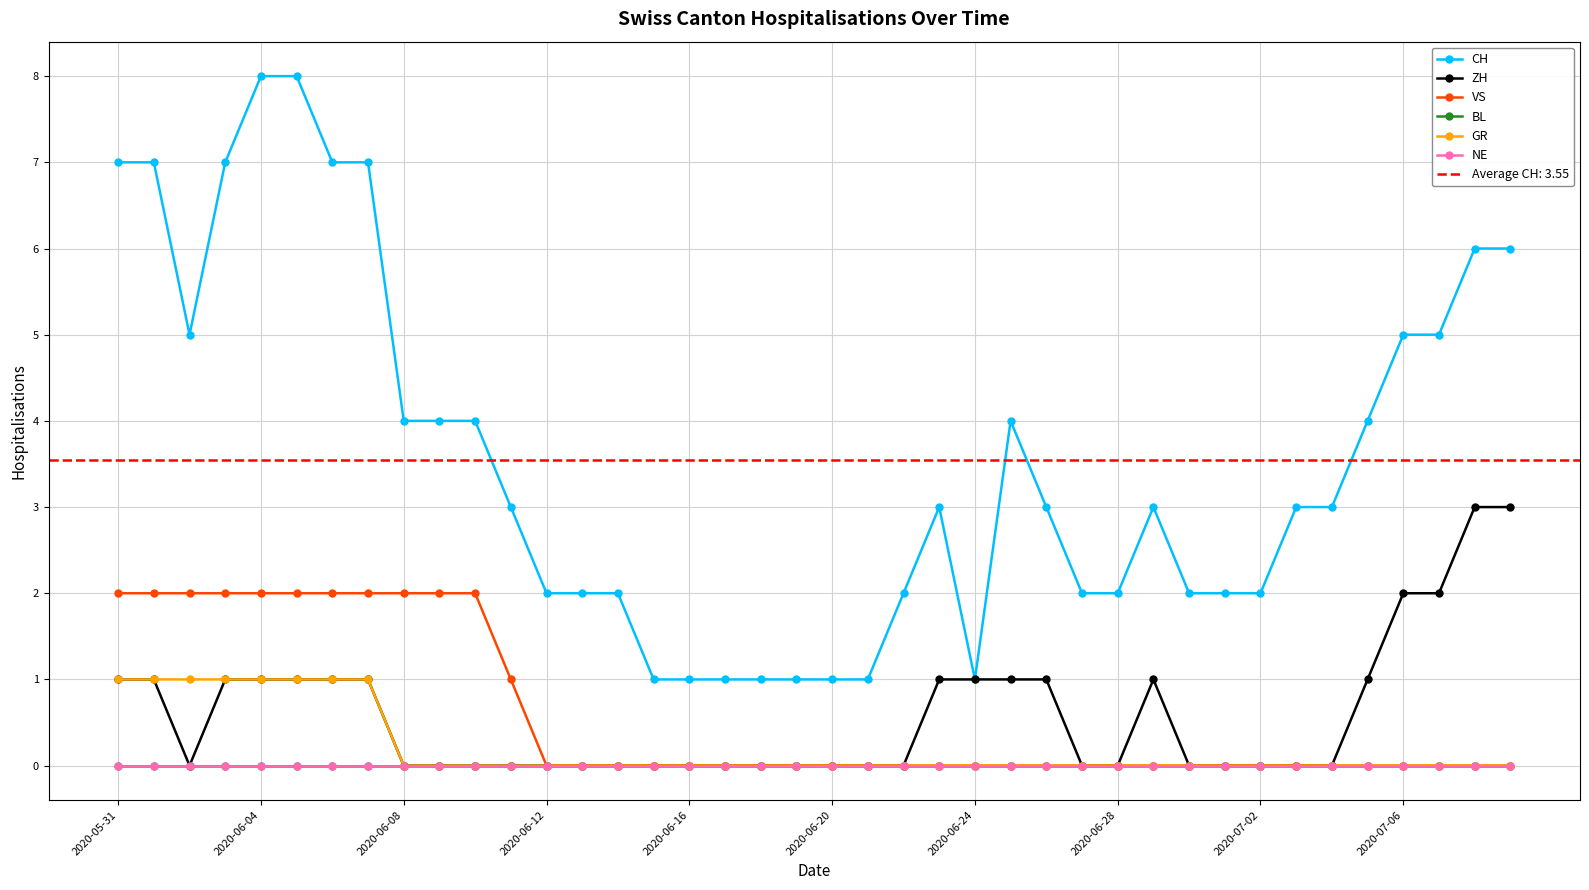

True or false: NE has a value of 0 at 2020-06-16.

True